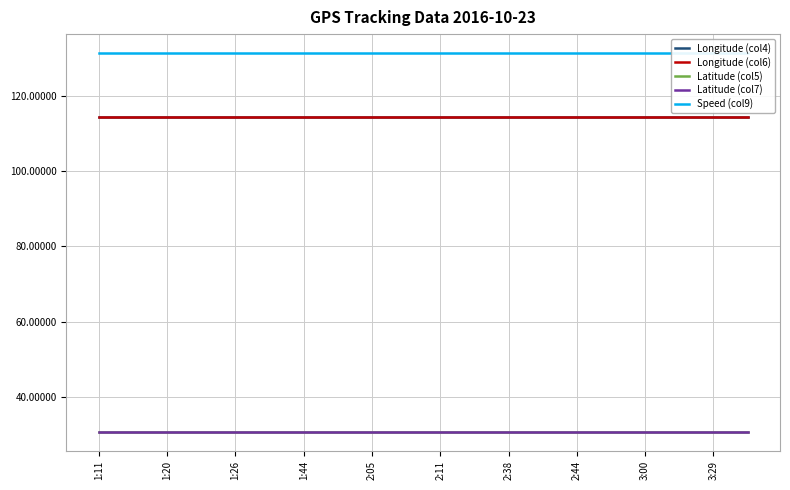

In Latitude (col7), how many points are lower than both neighbors (excluding endpoints)?

4